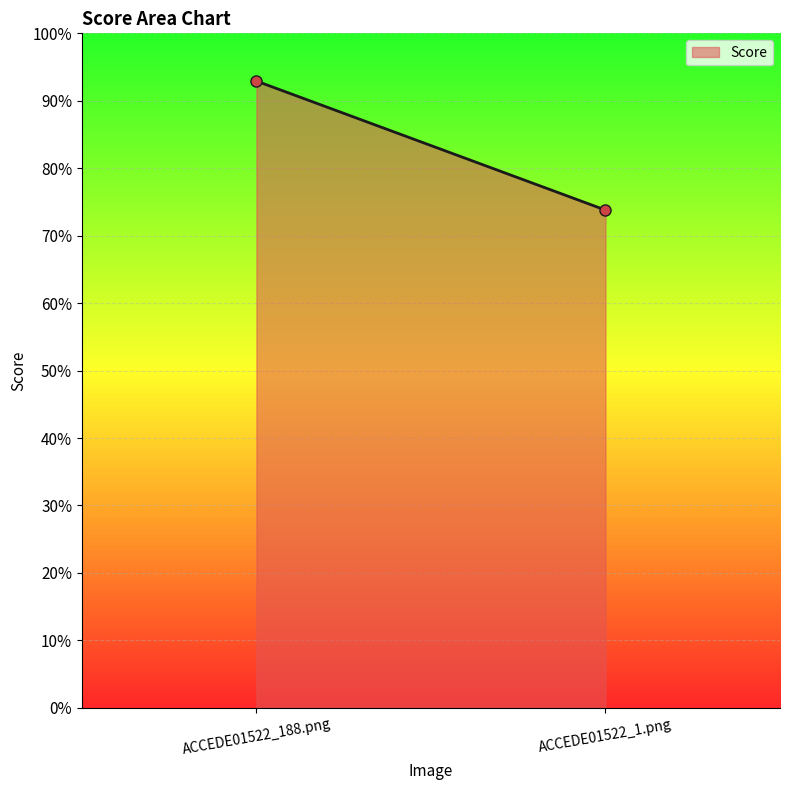

Count the number of data series in this chart.

1